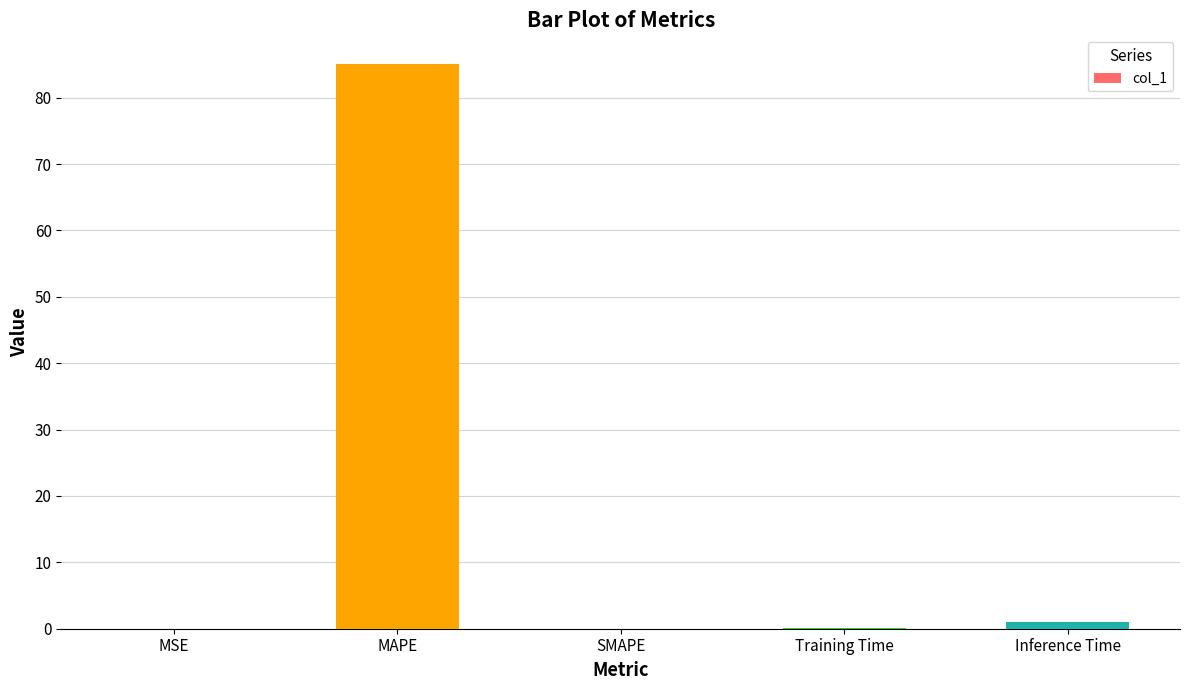

Between Inference Time and MAPE, which is larger?

MAPE